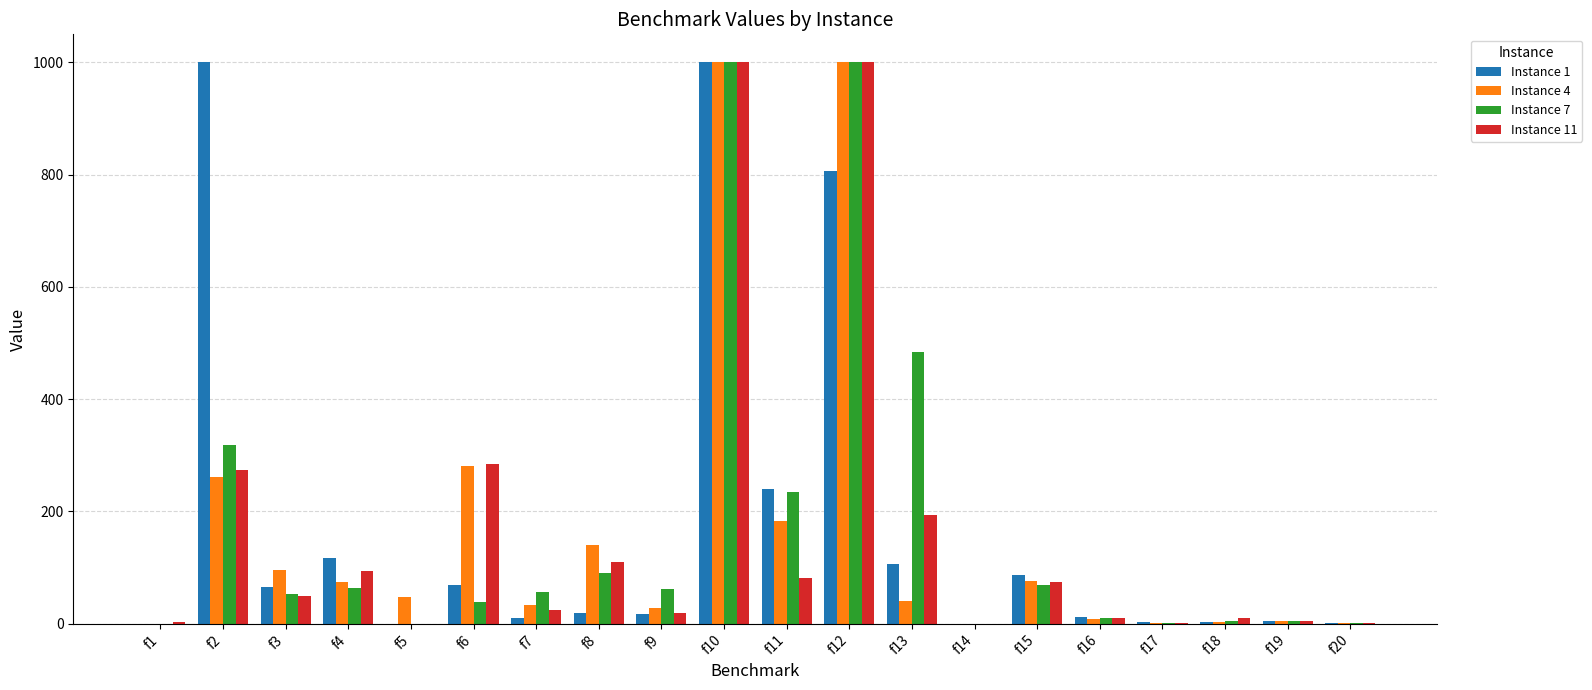

Is it true that Instance 11 equals 3.3 at f1?

True